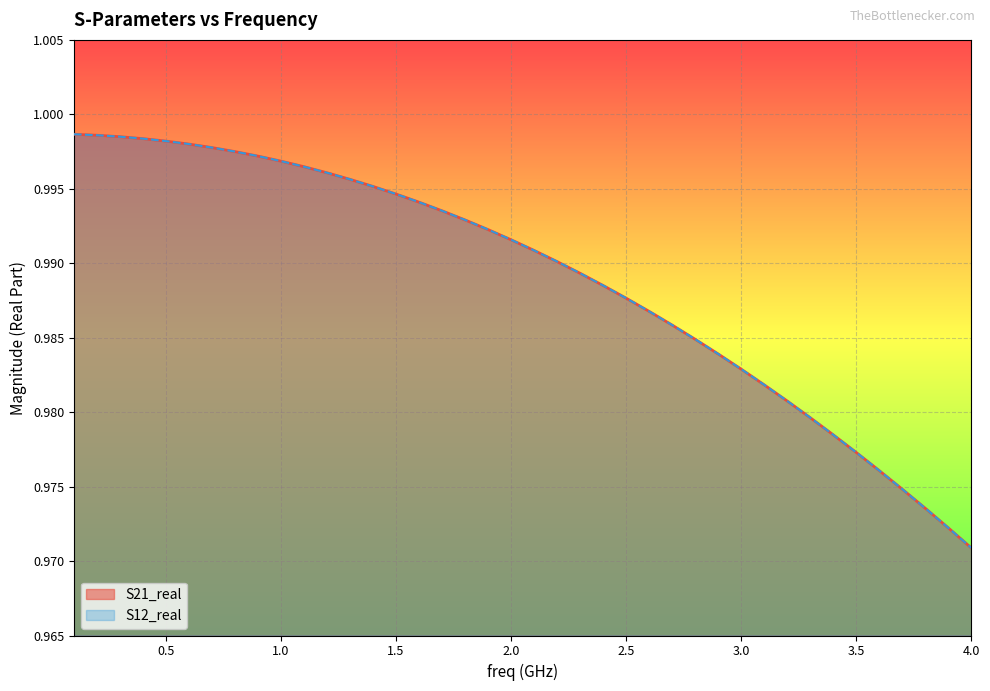

How many categories are shown in the chart?

40